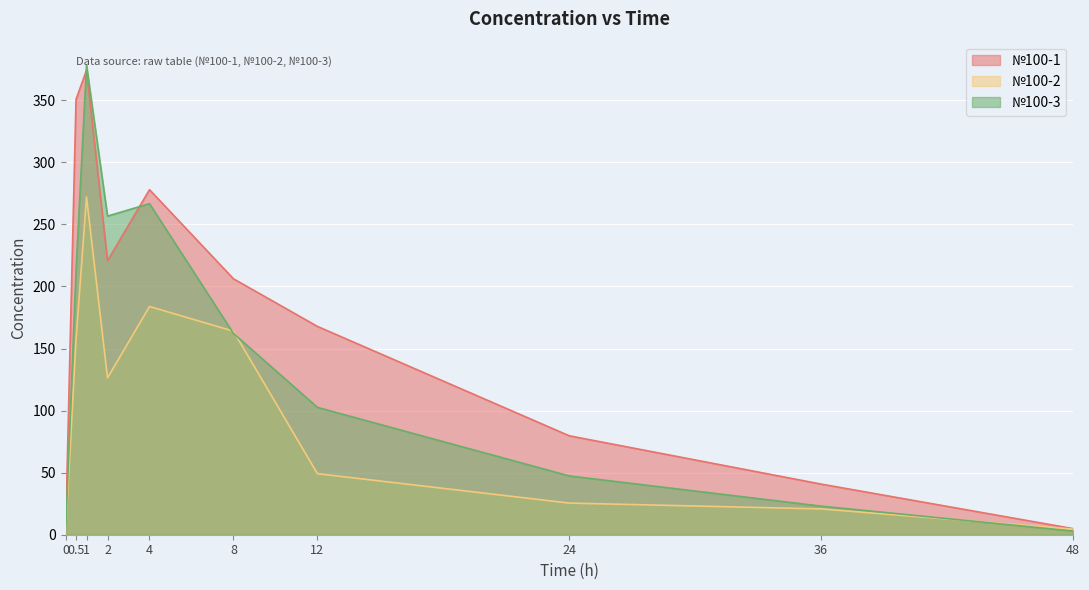

What position from the right is 24?

3